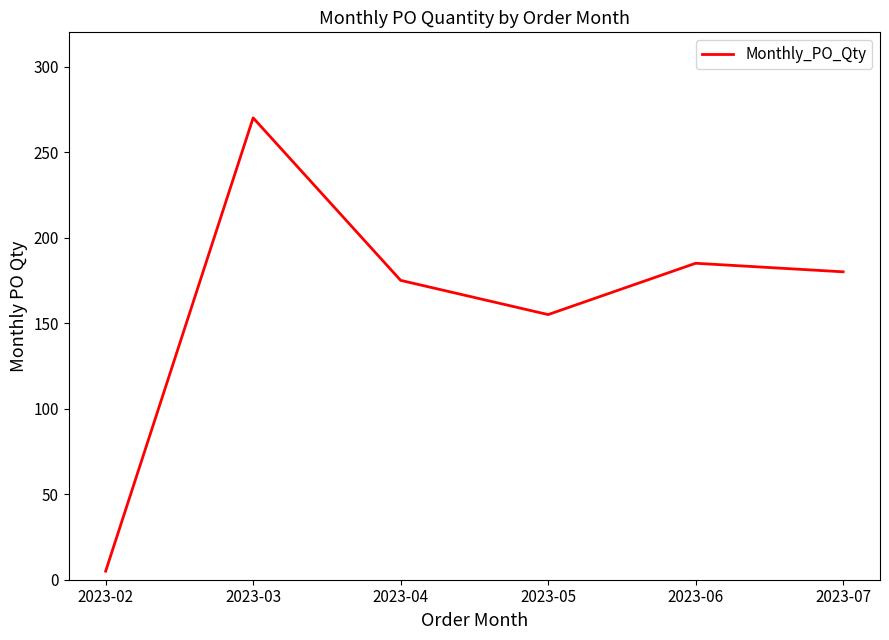

Where is the first local maximum?

2023-03